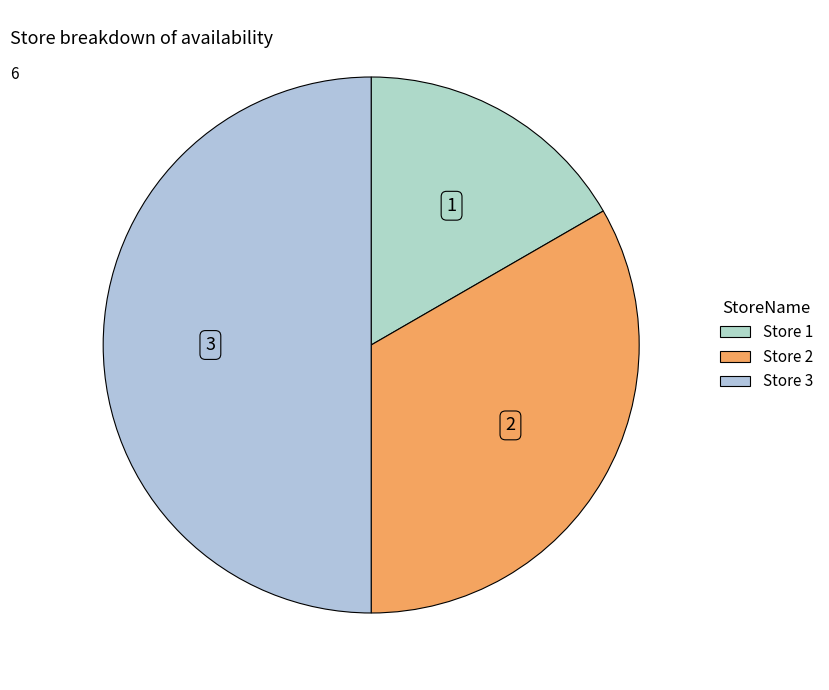

How many segments does this pie chart have?

3